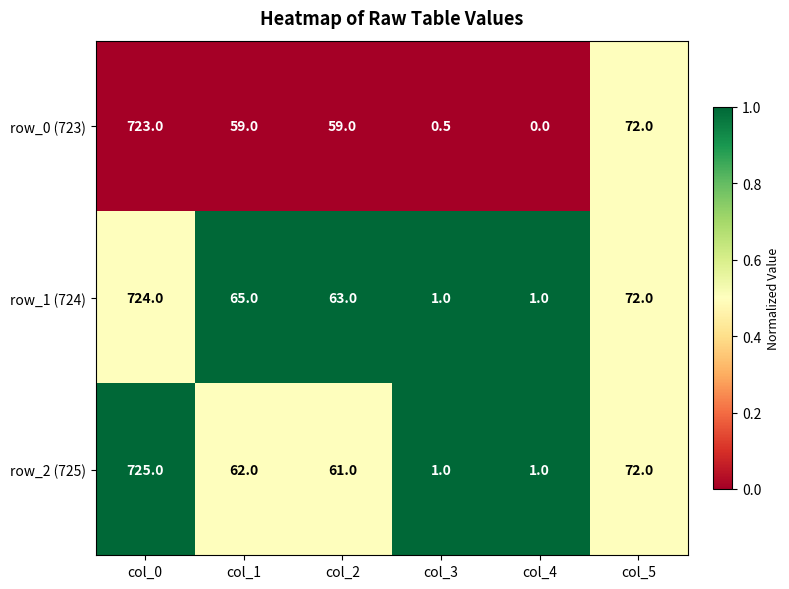

What is the difference between the row_1 (724) values at col_4 and col_2?

62.0